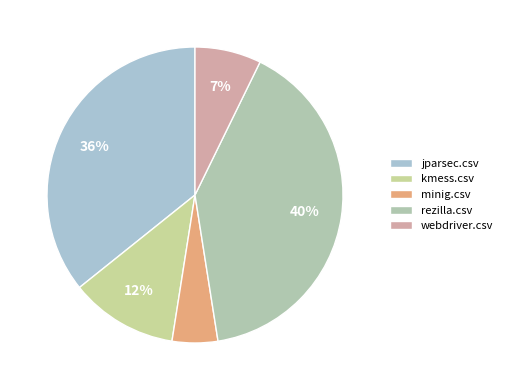

Is it true that webdriver.csv is 1% of the pie?

False